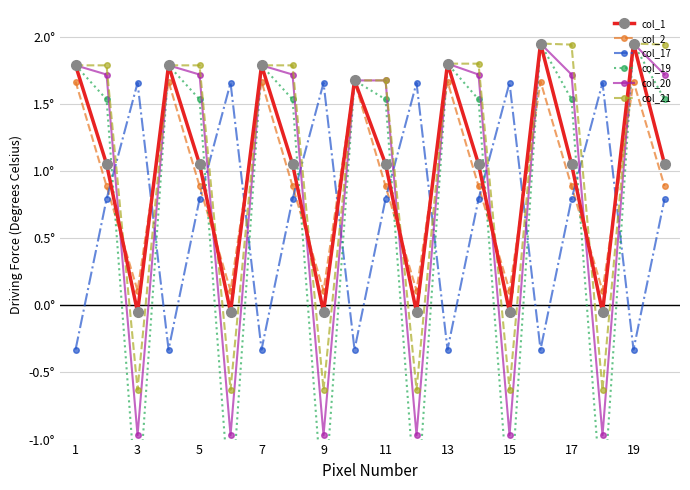

Which series has the widest spread of values?

col_19